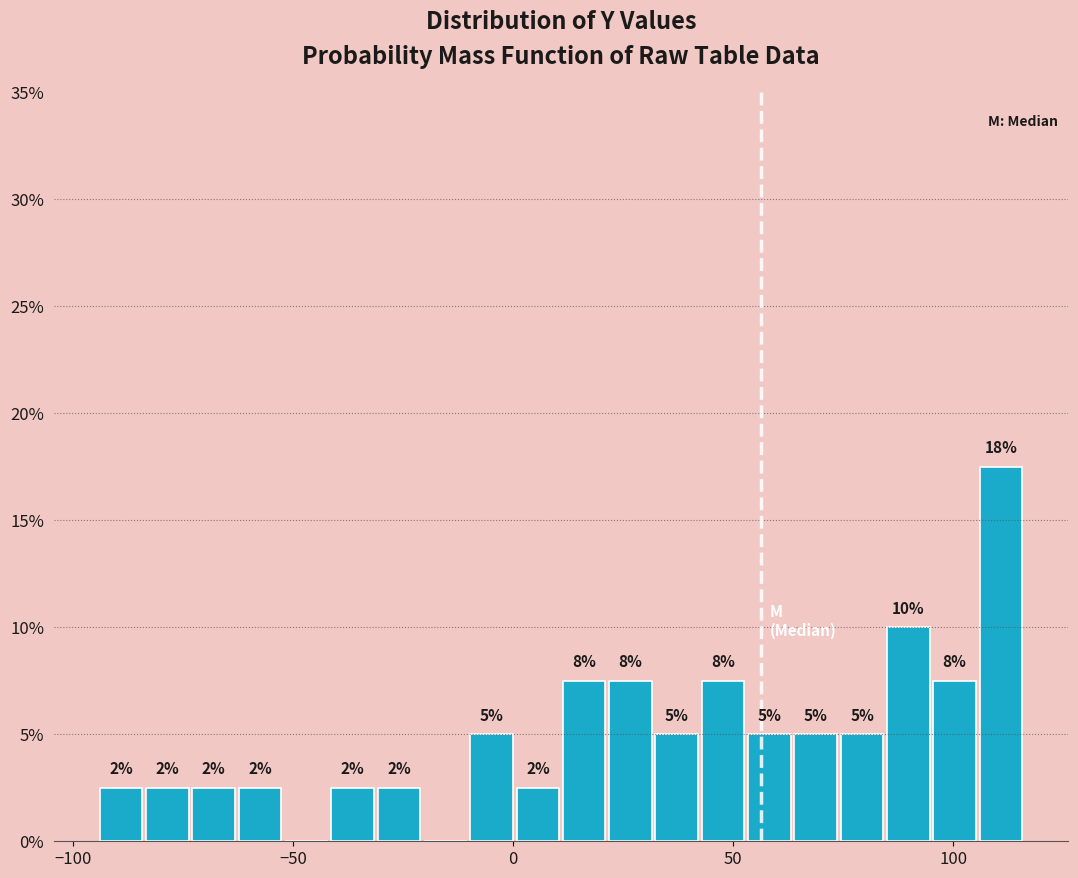

Read against the x-axis, roughly where is the centre of the tallest bar?

110